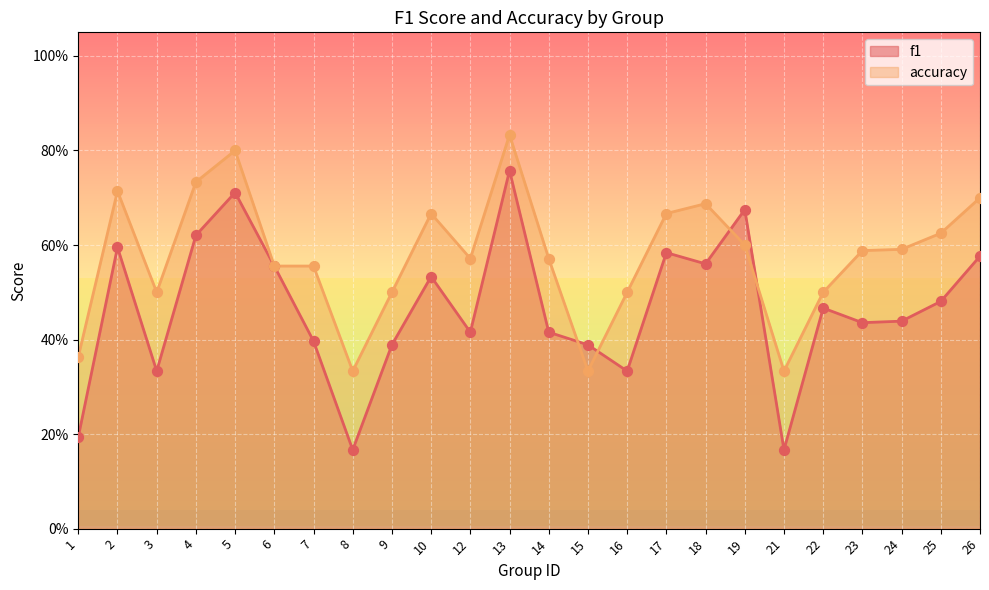

What is the total value across all series at 19?

1.3